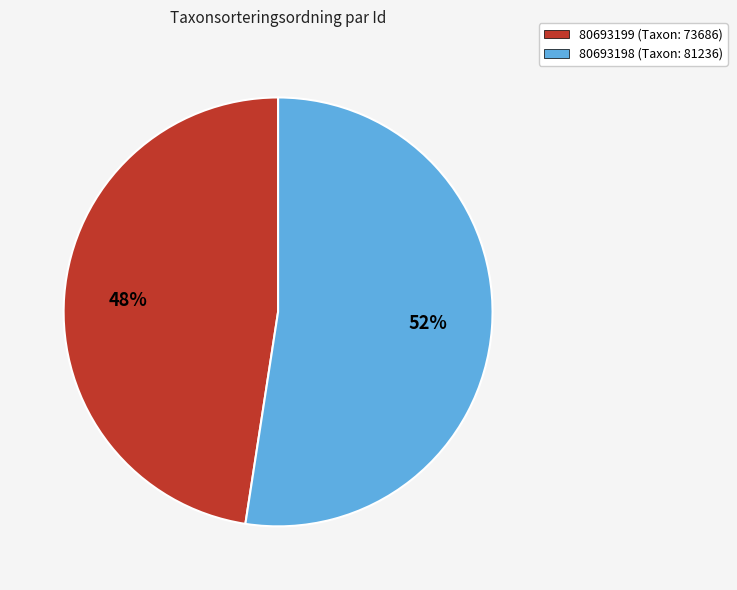

Is the sum of 80693199 and 80693198 greater than half?

Yes